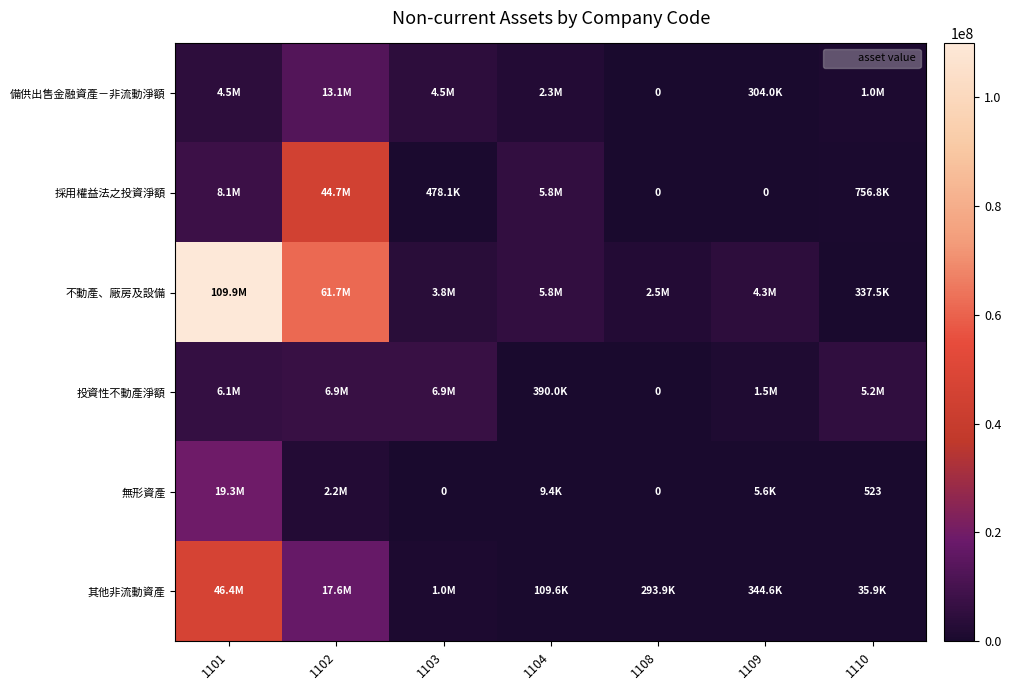

List the labels in order of 不動產、廠房及設備 value, largest first.

1101, 1102, 1104, 1109, 1103, 1108, 1110